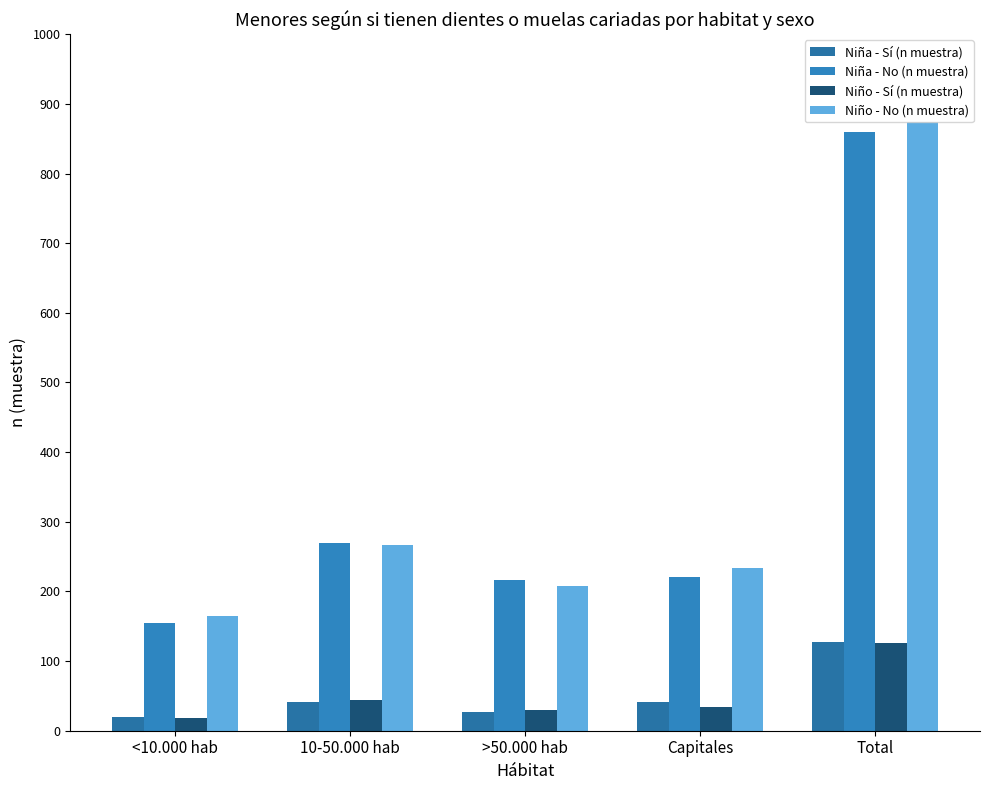

Reading left to right, extract all data points from this chart.

Niña - Sí (n muestra): 19	41	27	41	128
Niña - No (n muestra): 154	269	217	220	860
Niño - Sí (n muestra): 18	44	30	34	126
Niño - No (n muestra): 165	267	208	234	874